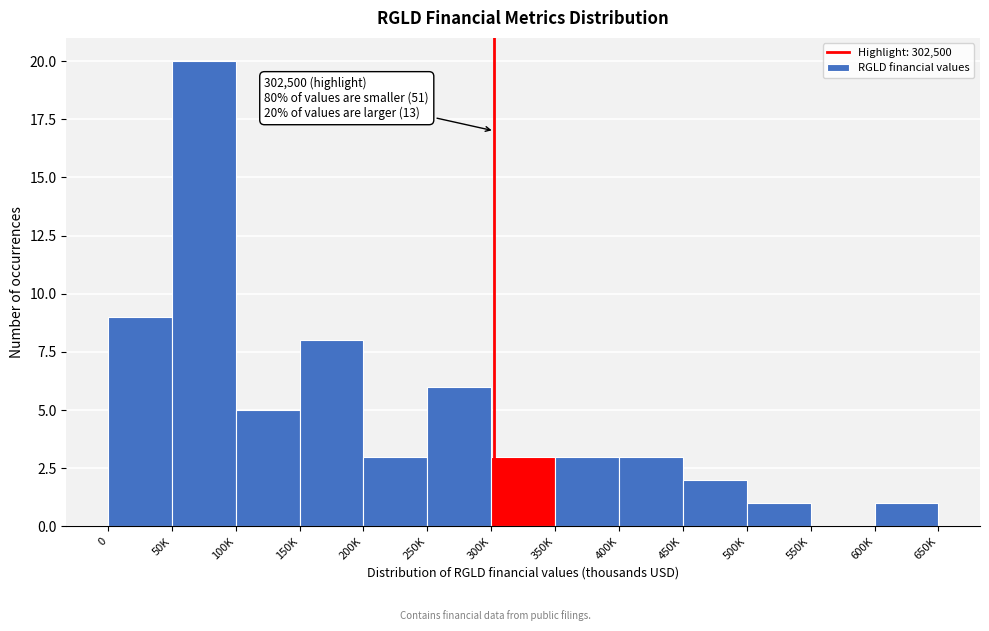

Reading left to right, extract all data points from this chart.

0=9	50K=20	100K=5	150K=8	200K=3	250K=6	300K=3	350K=3	400K=3	450K=2	500K=1	550K=0	600K=1